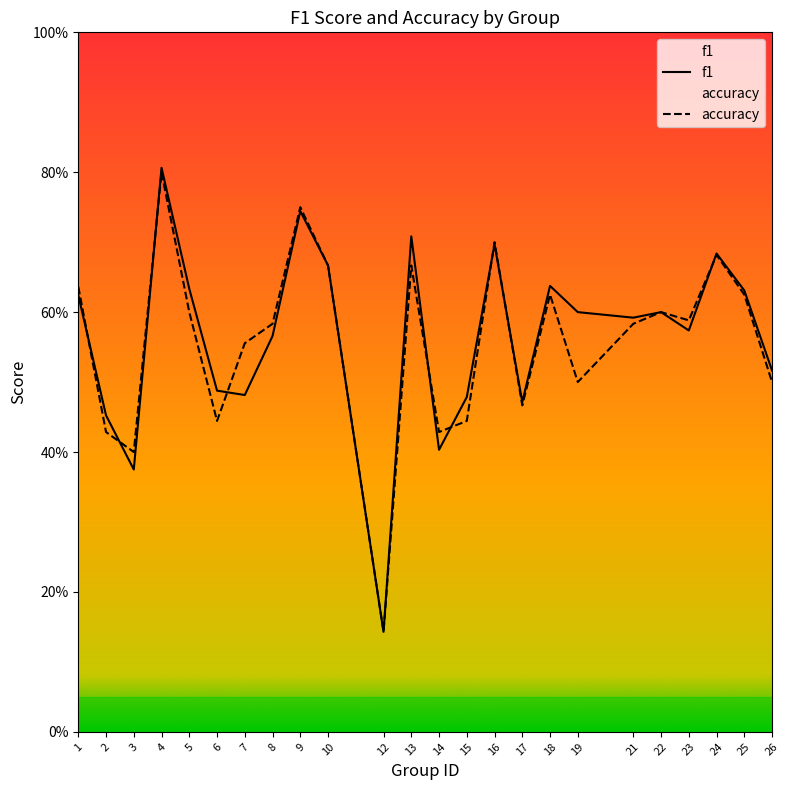

What is the difference between the second highest and minimum values in the accuracy series?

0.6